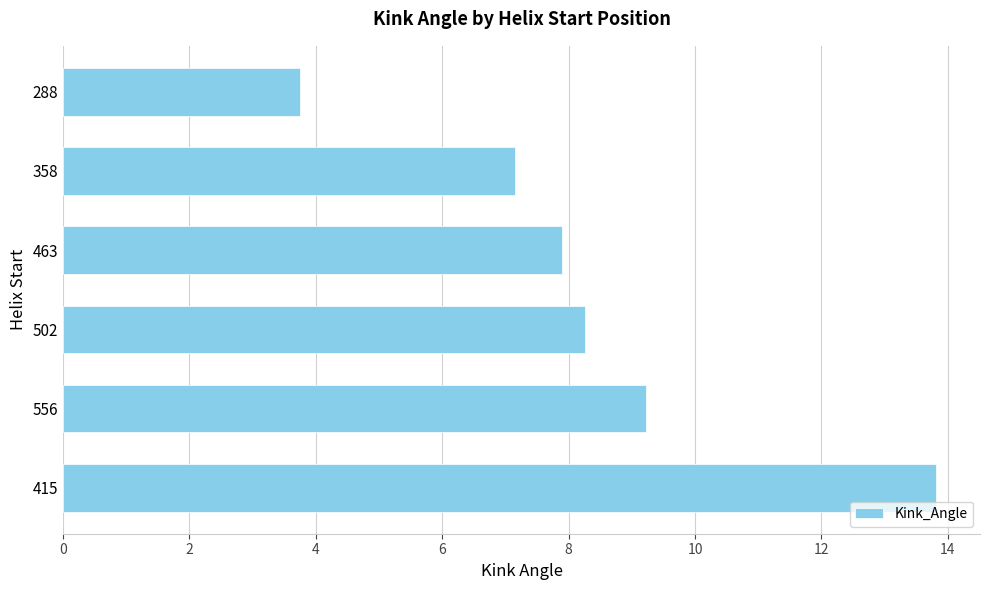

Which label corresponds to the smallest value in the chart?

288